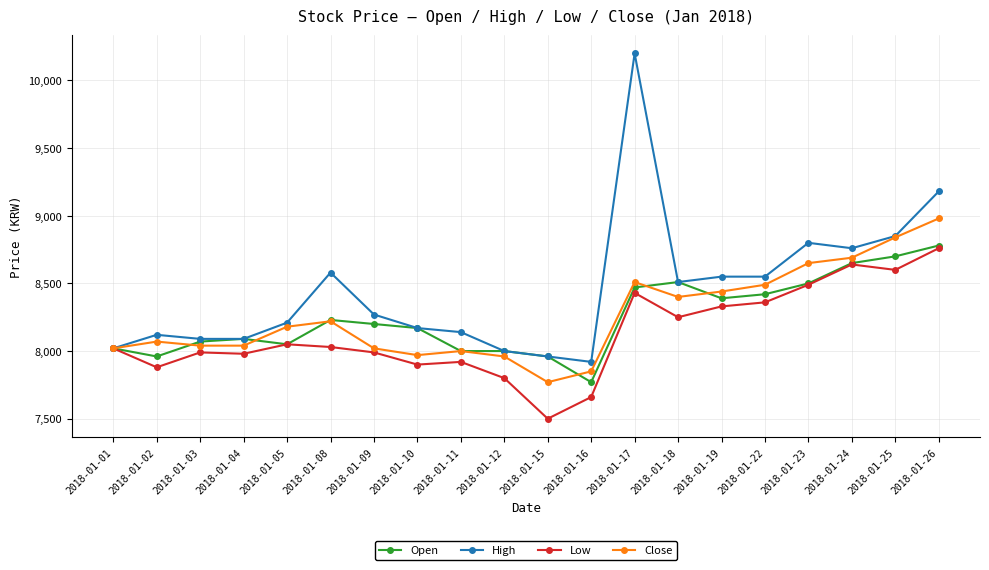

Which series has the largest range (max minus min)?

High